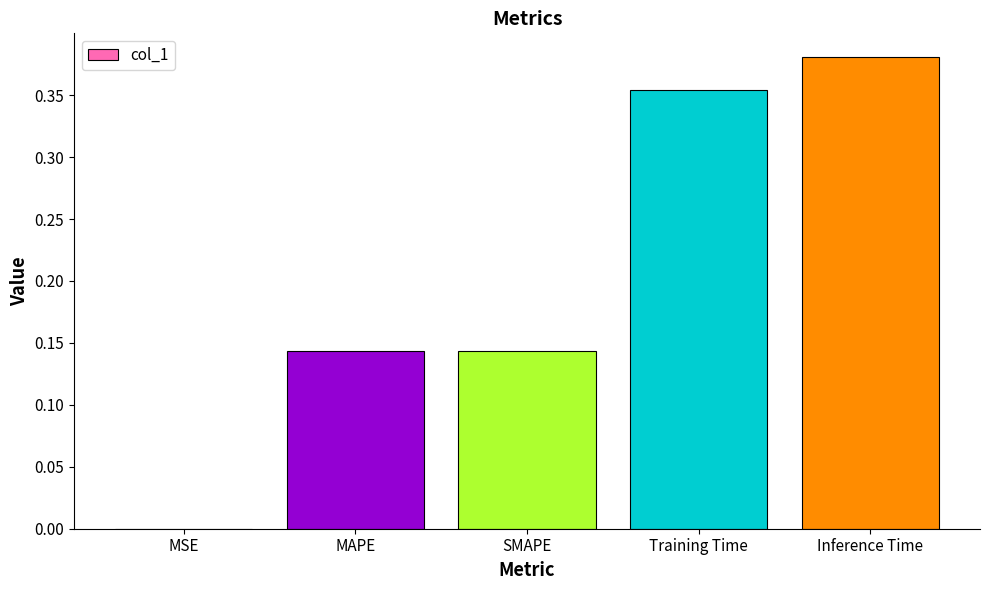

Which has a higher value, Training Time or Inference Time?

Inference Time